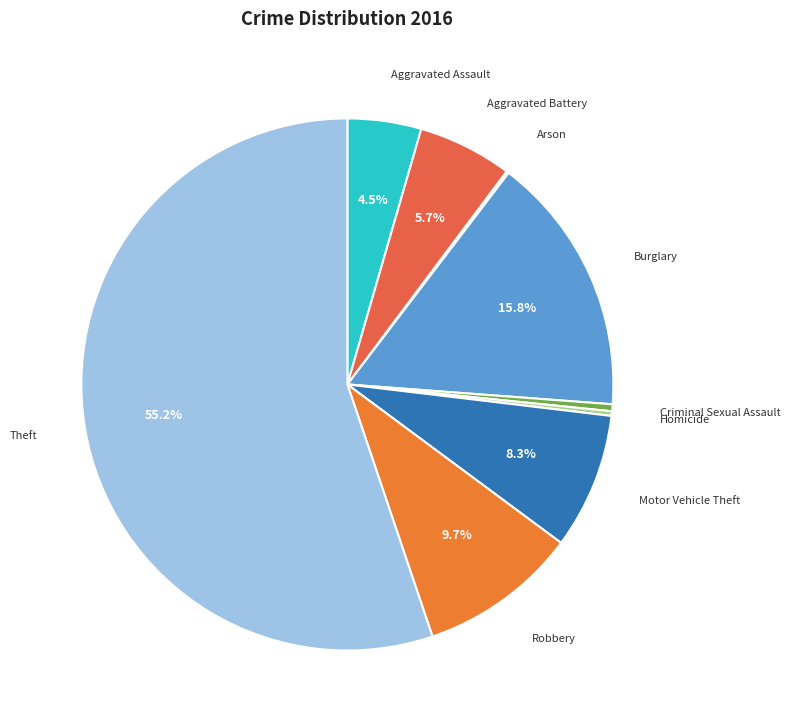

To the nearest percent, what is the difference between the Criminal Sexual Assault and Motor Vehicle Theft slice percentages?

8%